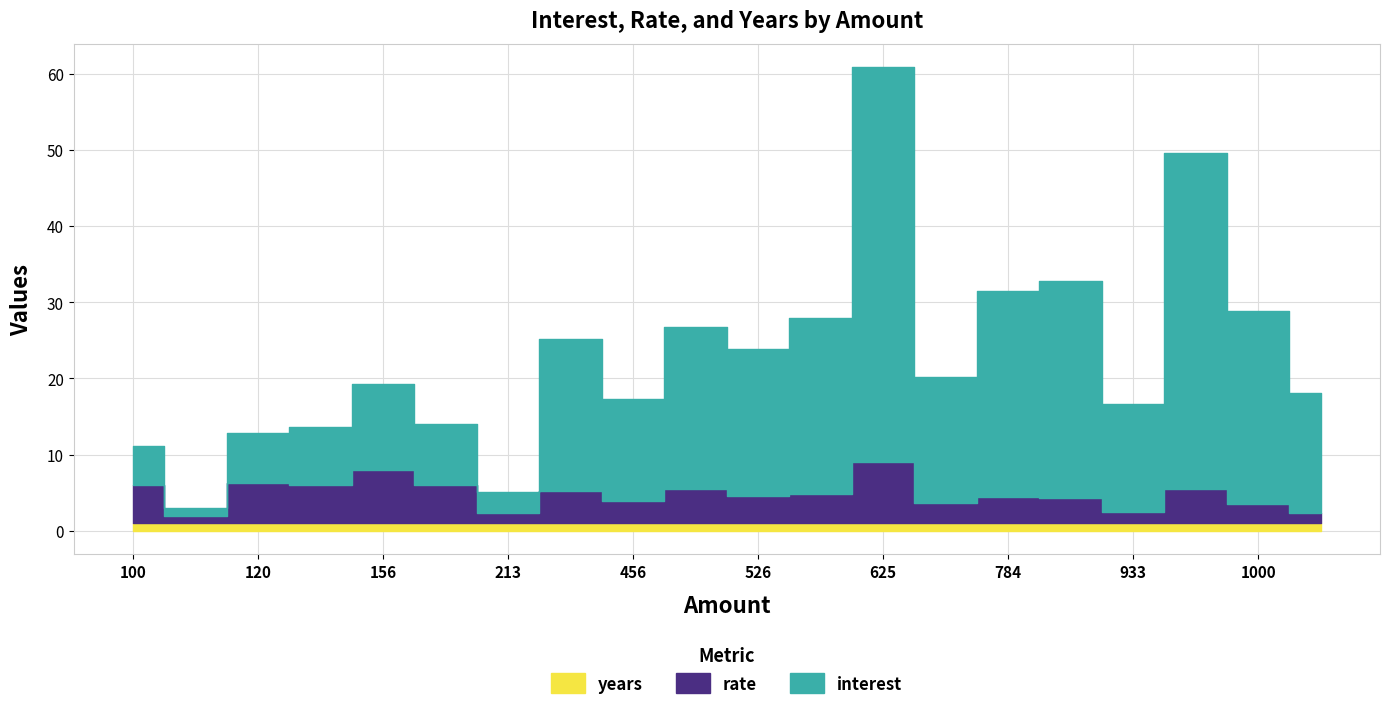

What is the lowest value of the interest series?

1.0